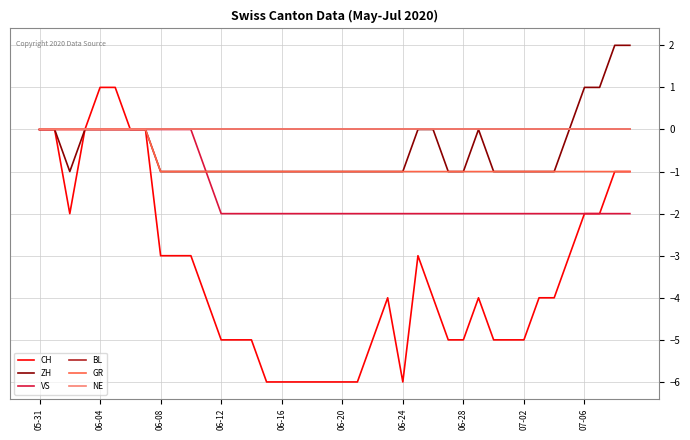

Does the chart have visible grid lines?

Yes